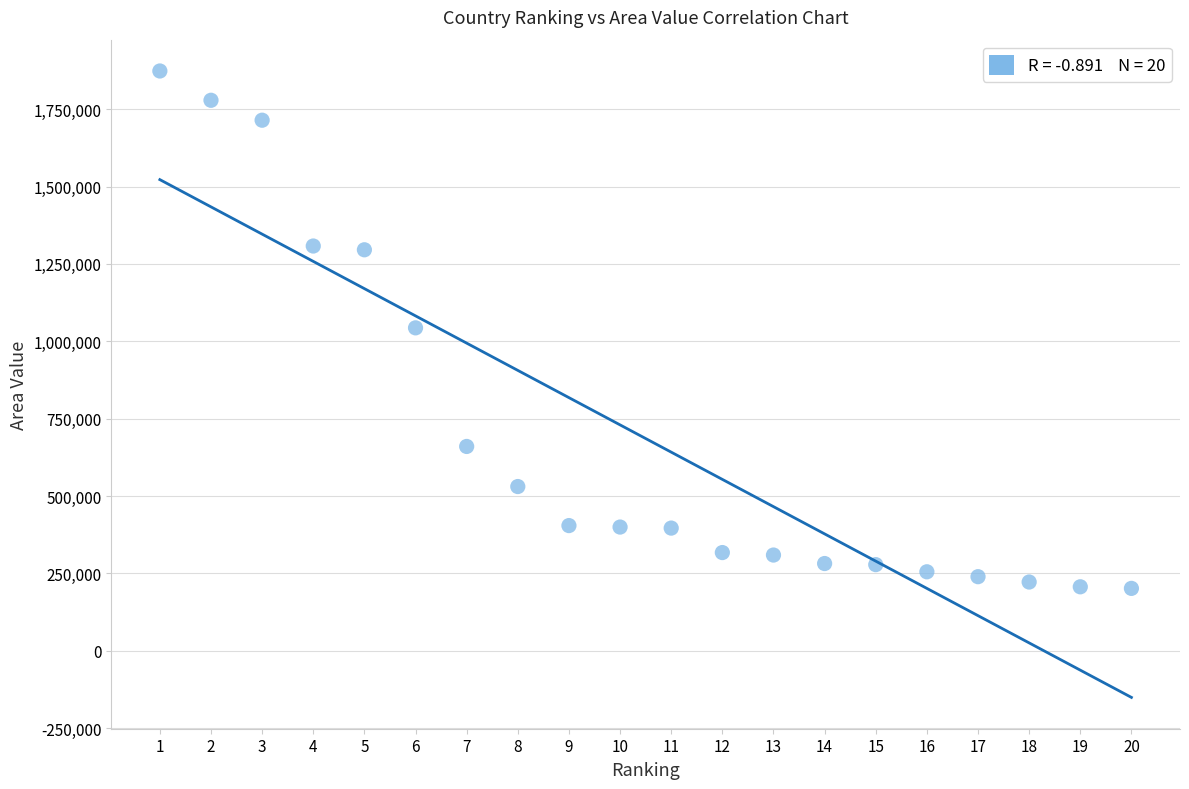

What is the range of Y values (max minus min)?

1671681.0